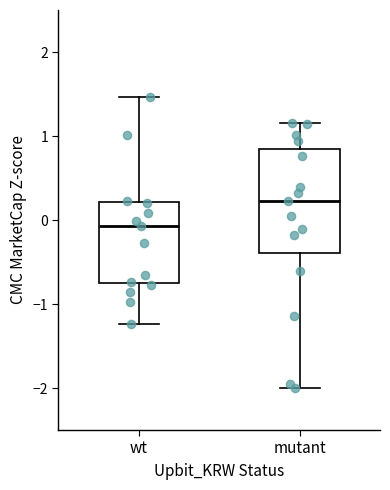

Where is the lower edge of the box for wt on the y-axis? The values are not printed on the chart, so give them approximately, as read against the axis.

-0.8